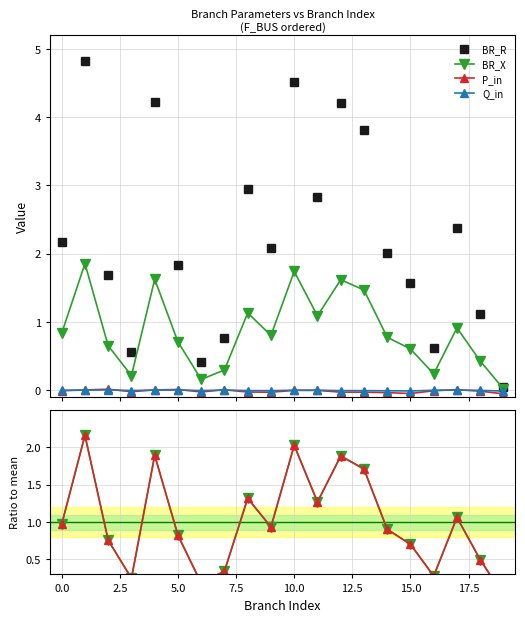

What is the spread (max minus min) of values at 17.5?

3.0